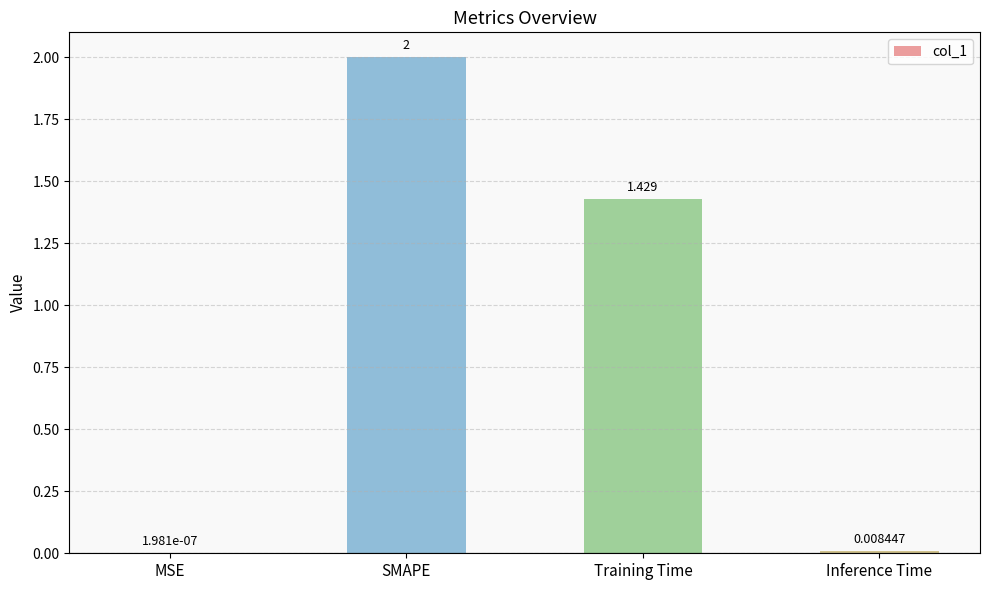

Where does the data first go above 1?

SMAPE